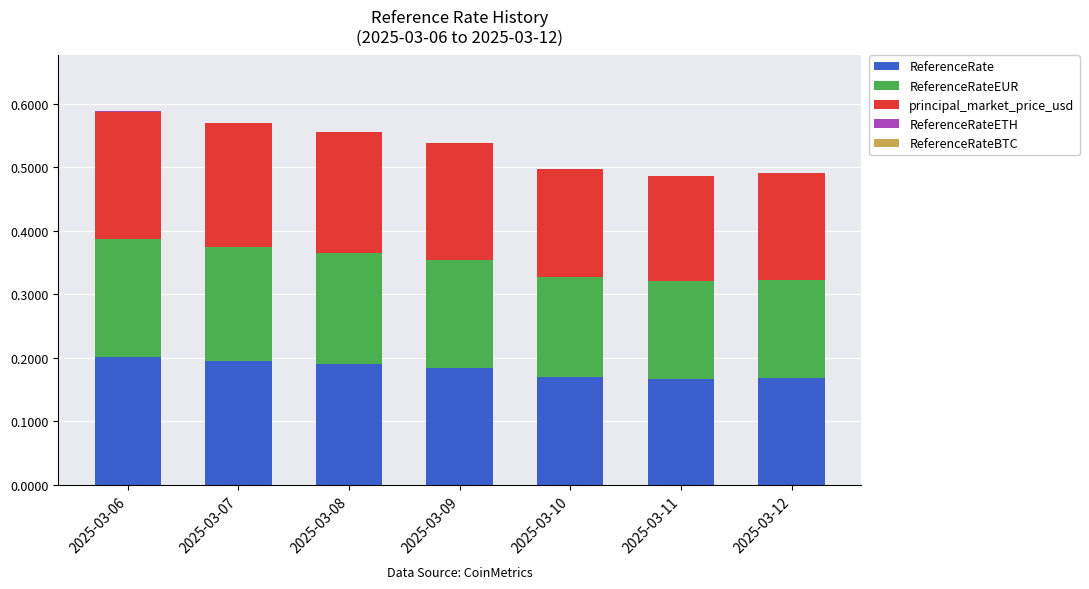

At which category is the sum across all series the highest?

2025-03-06